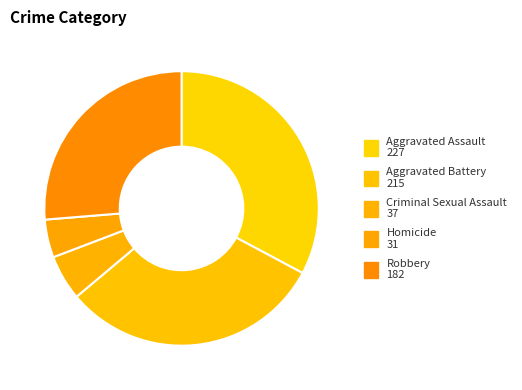

How many segments does this pie chart have?

5